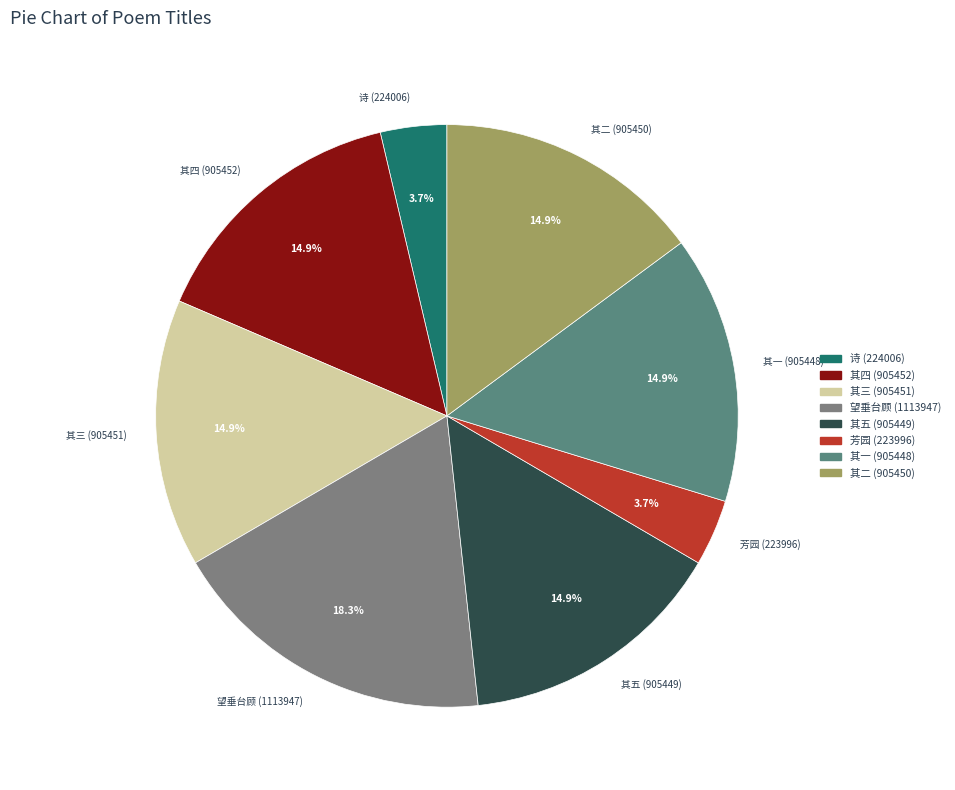

Combined, what portion of the pie is 其五 (905449) and 其二 (905450)?

29.7%